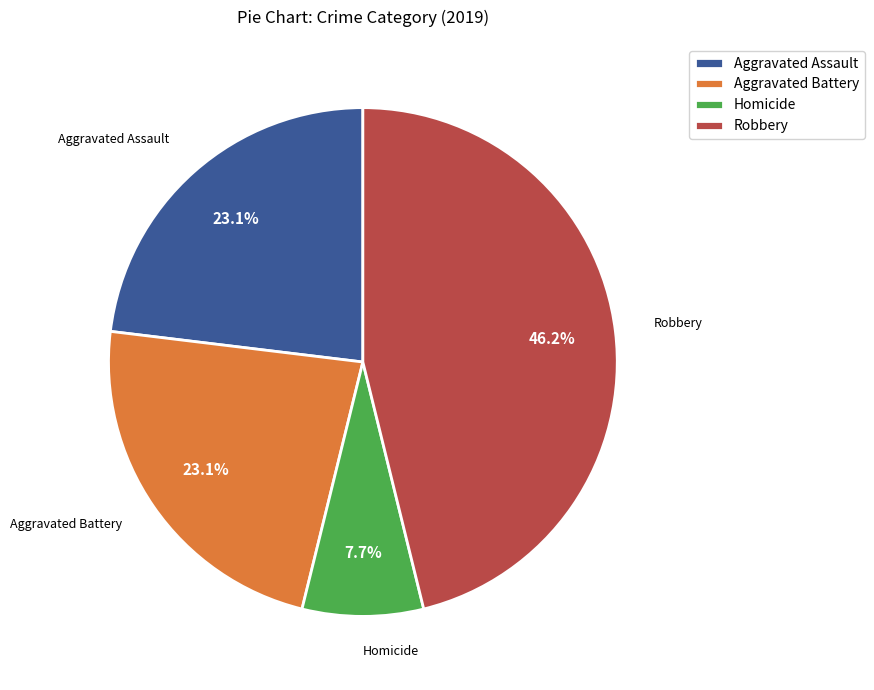

How much of the chart is everything except Aggravated Battery?

76.9%